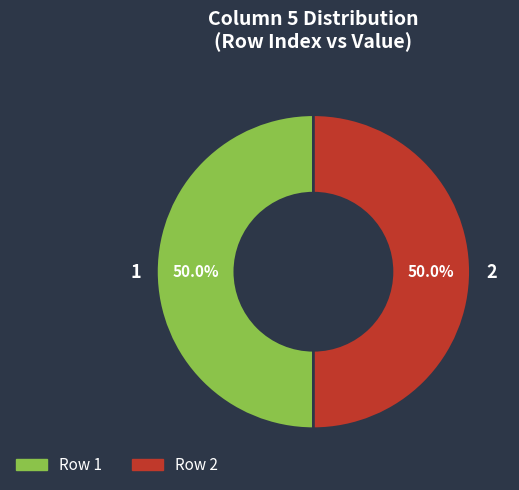

How much of the chart is everything except 1?

50.0%